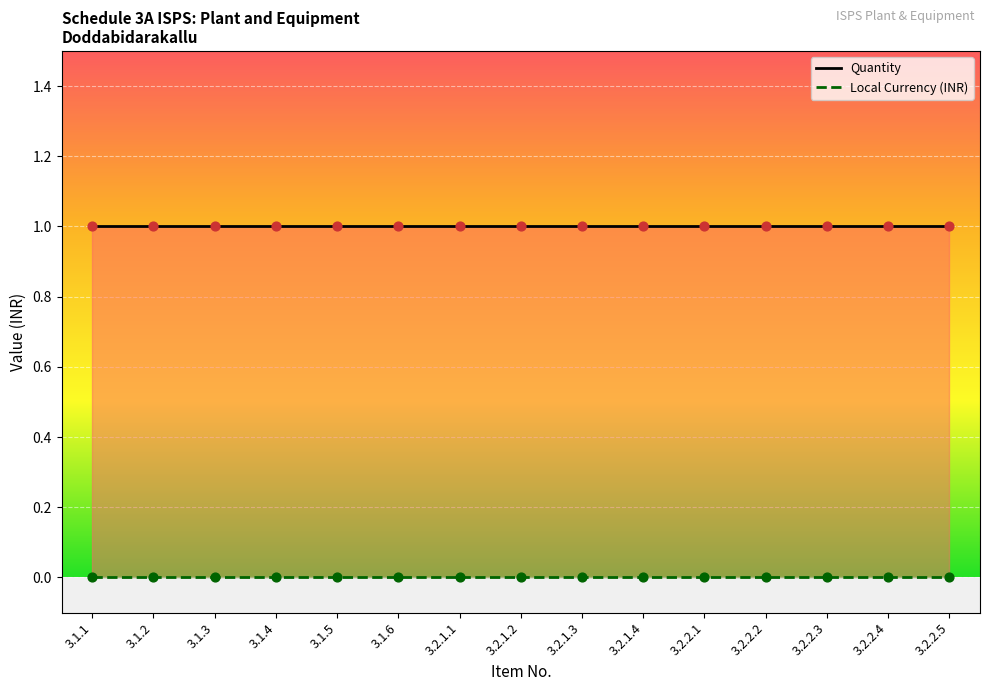

Which series contains the lowest Y value?

Local Currency (INR)